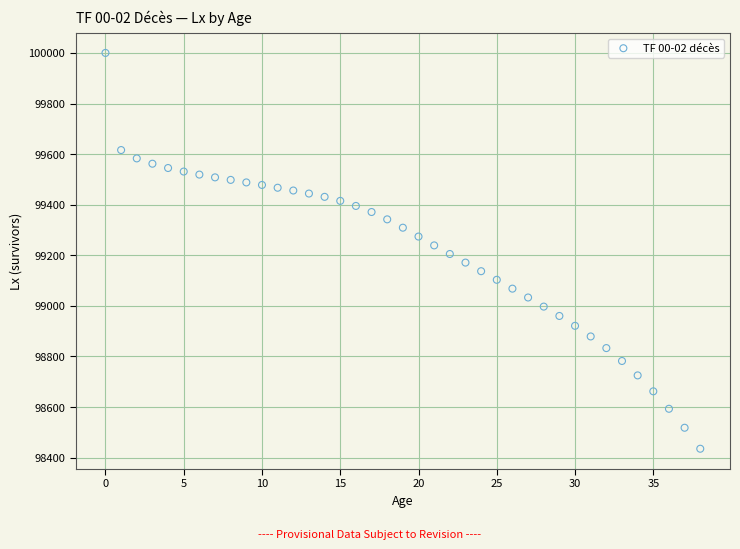

What is the range of Y values (max minus min)?

1565